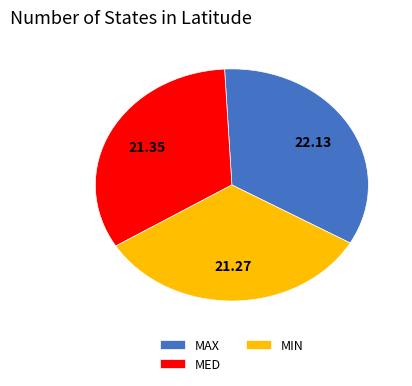

True or false: MED accounts for 33% of the total.

True